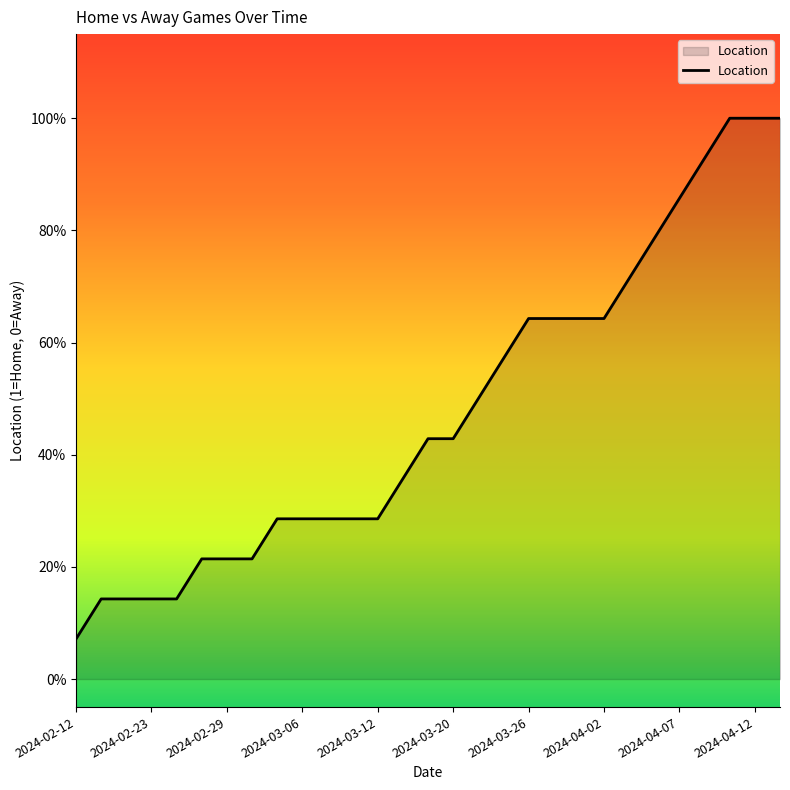

Does the chart have visible grid lines?

No